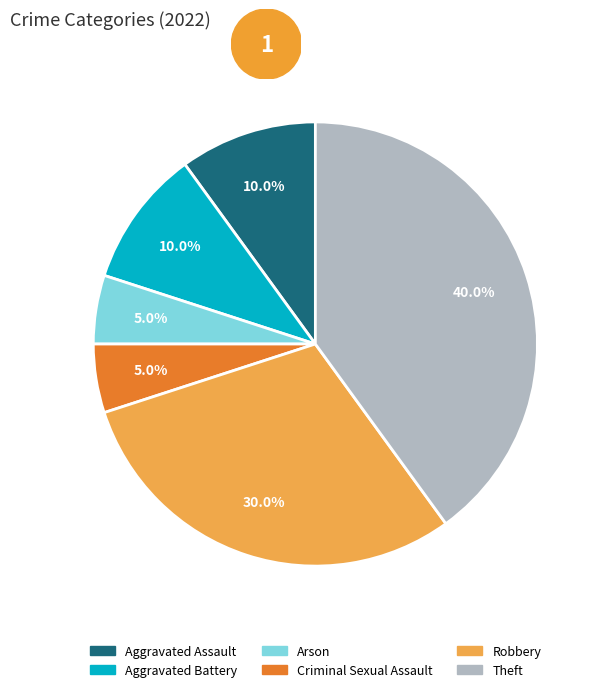

What percentage is NOT represented by Robbery?

70.0%